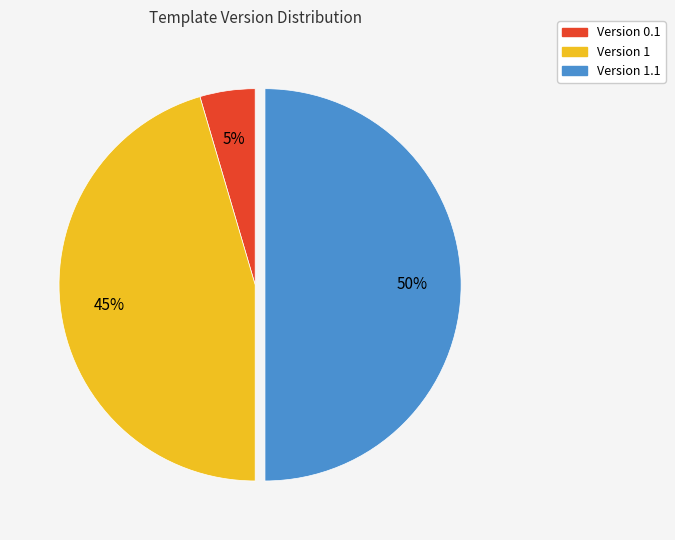

To the nearest percent, what is the difference between the largest and smallest slice percentages?

45%